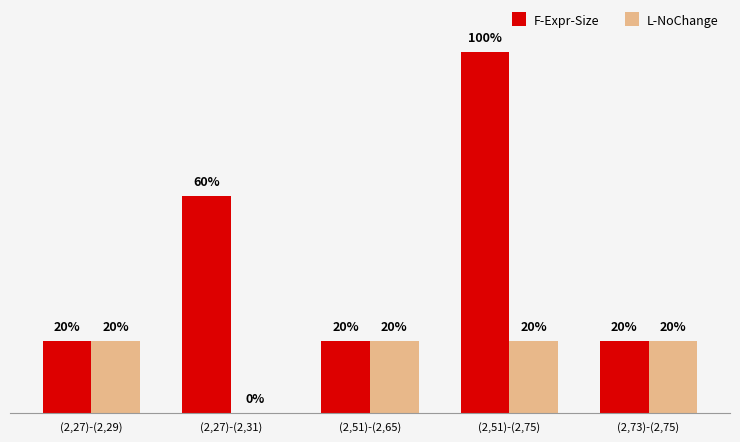

Reading right to left, transcribe all the data shown in this chart.

F-Expr-Size: (2,73)-(2,75)=1	(2,51)-(2,75)=5	(2,51)-(2,65)=1	(2,27)-(2,31)=3	(2,27)-(2,29)=1
L-NoChange: (2,73)-(2,75)=1	(2,51)-(2,75)=1	(2,51)-(2,65)=1	(2,27)-(2,31)=0	(2,27)-(2,29)=1